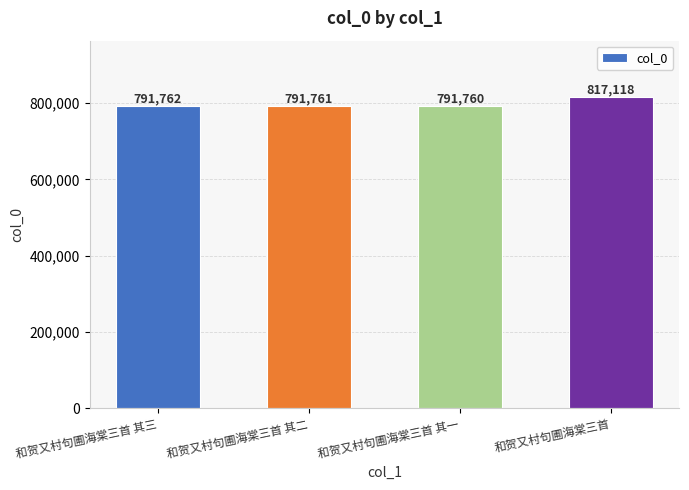

How many bars are there in total?

4